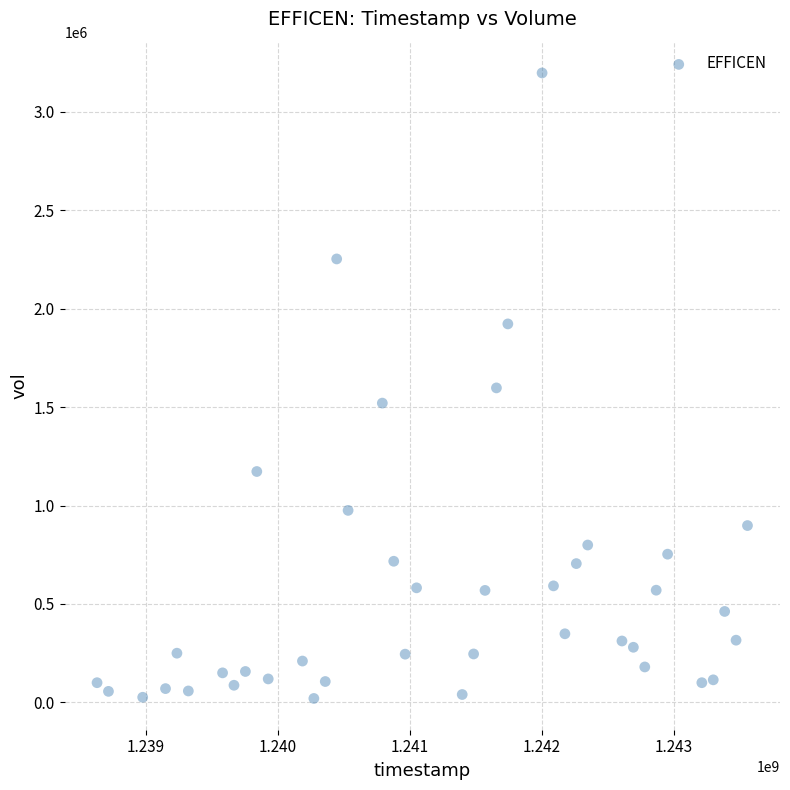

What is the range of X values (max minus min)?

4924800